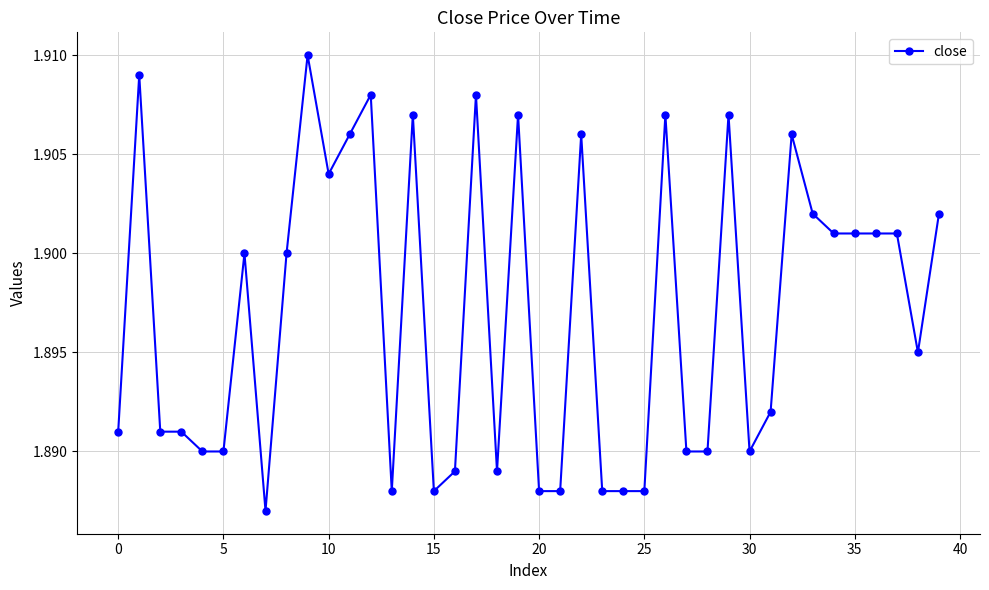

How many lines are shown in the chart?

1